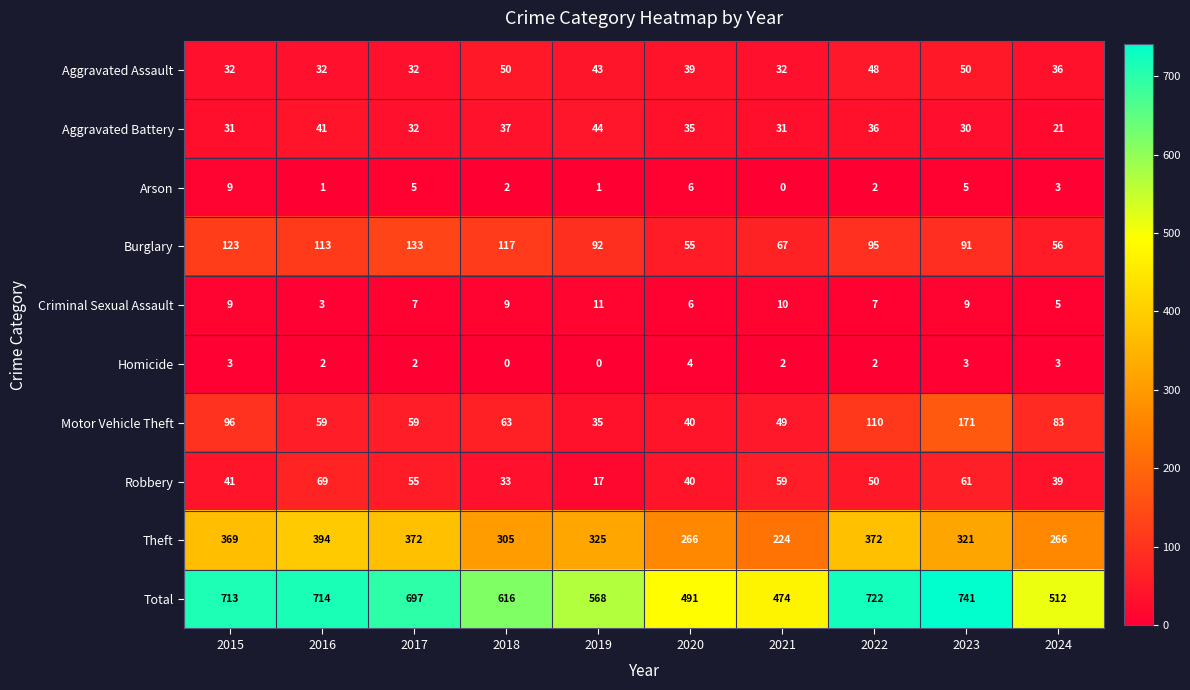

How many series are shown in this chart?

10